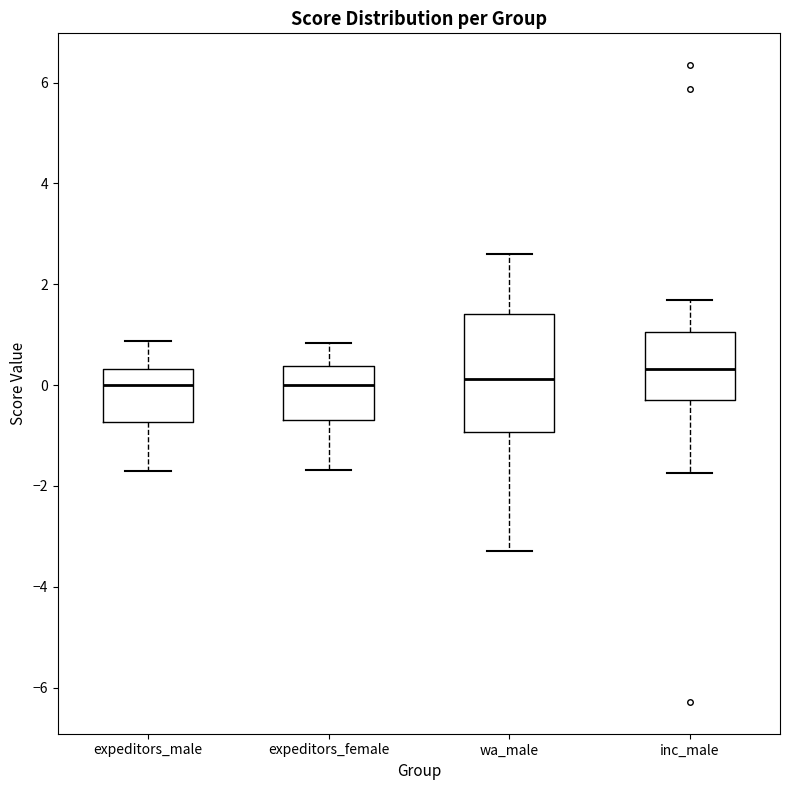

Where does the upper whisker of the box for expeditors_male end on the y-axis? The values are not printed on the chart, so give them approximately, as read against the axis.

0.8